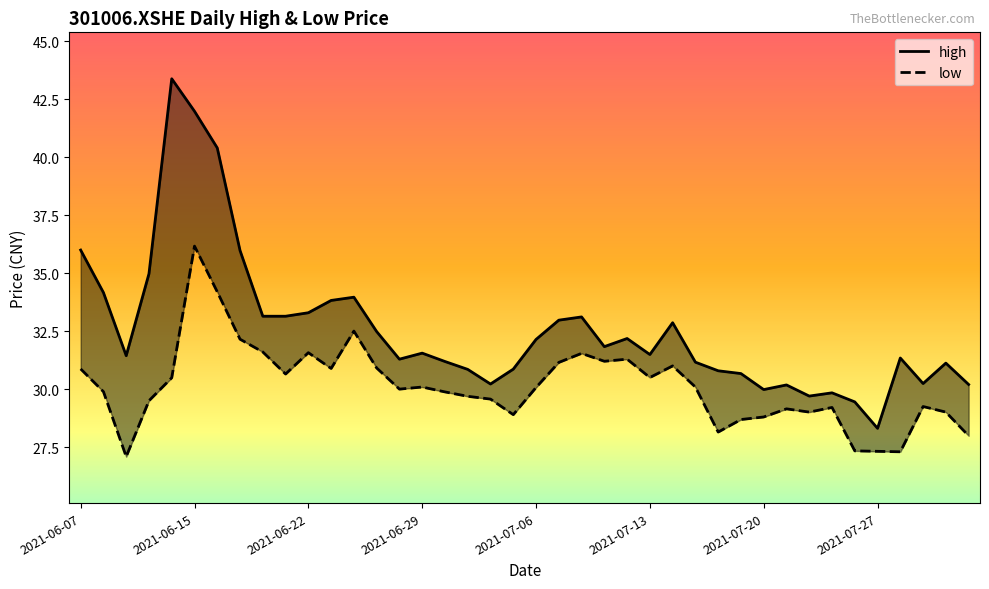

What is the smallest value displayed?

27.1